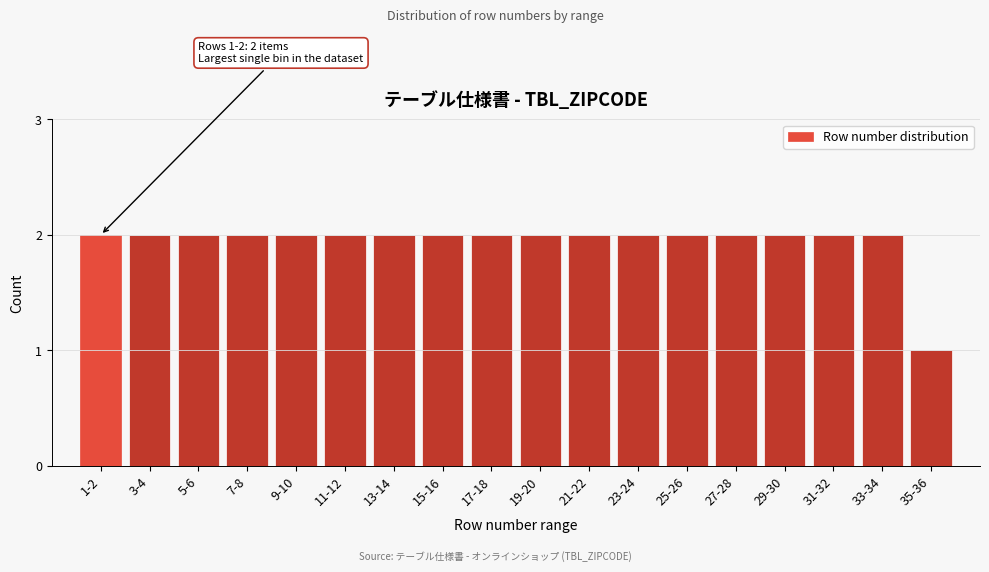

Reading left to right, transcribe all the data shown in this chart.

1-2=2	3-4=2	5-6=2	7-8=2	9-10=2	11-12=2	13-14=2	15-16=2	17-18=2	19-20=2	21-22=2	23-24=2	25-26=2	27-28=2	29-30=2	31-32=2	33-34=2	35-36=1